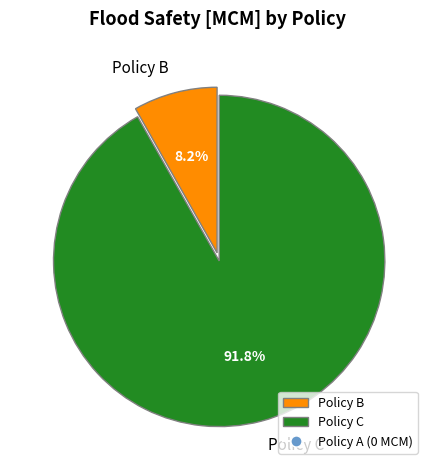

How many slices are in this pie chart?

2